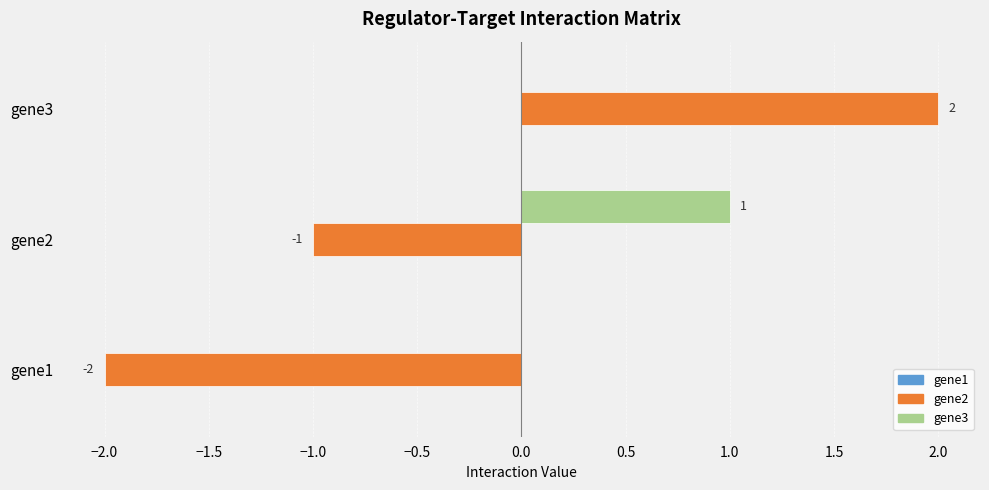

What is the average value of the gene2 series?

0